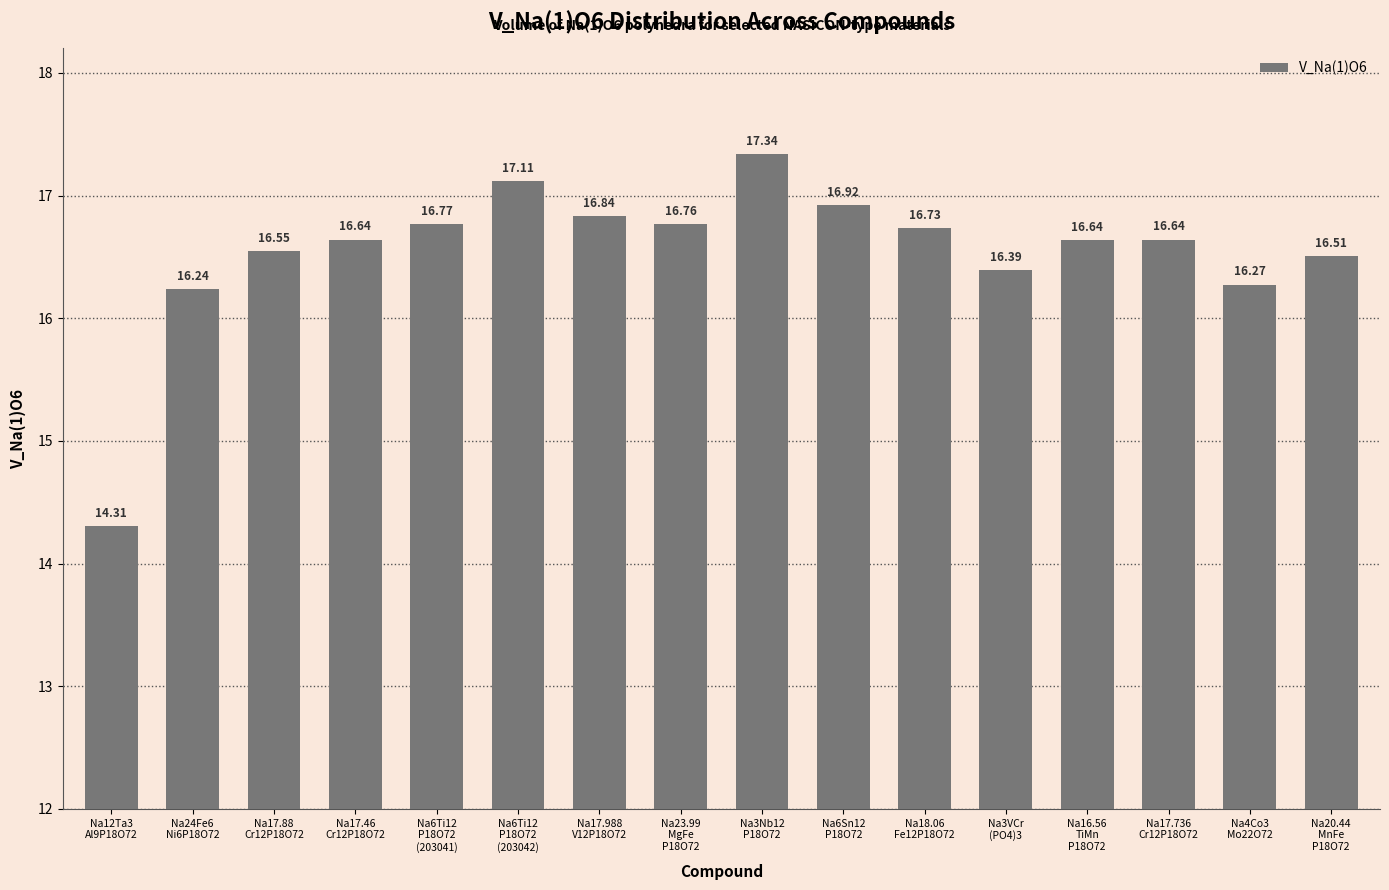

What is the difference between the second highest and second lowest values?

0.9